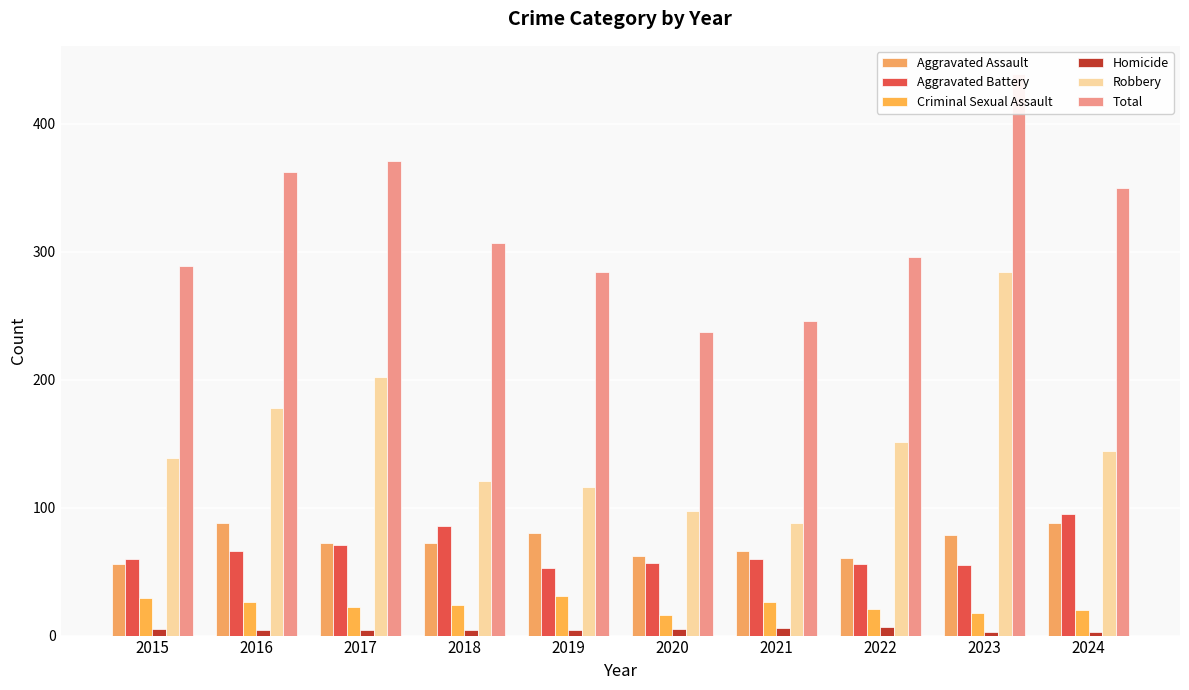

What is the minimum value shown in the chart?

3